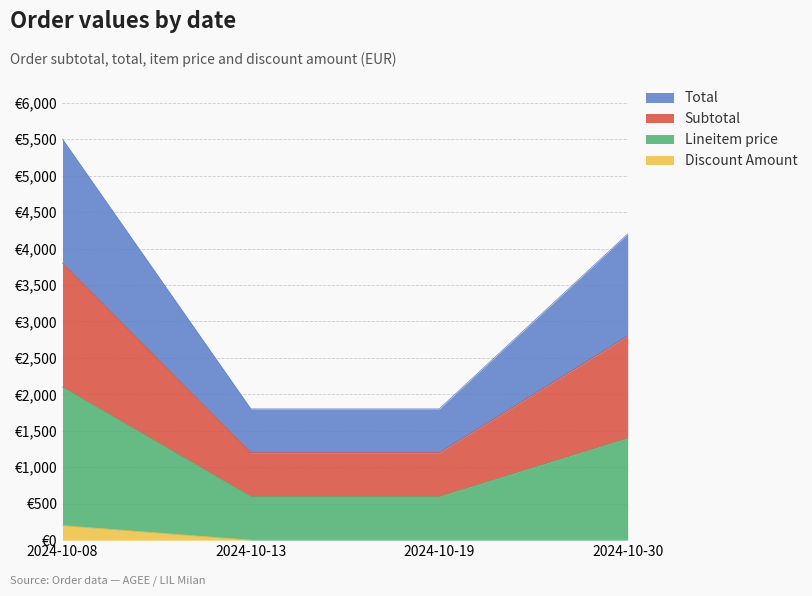

The value of Discount Amount at 2024-10-08 is 296. True or false?

False